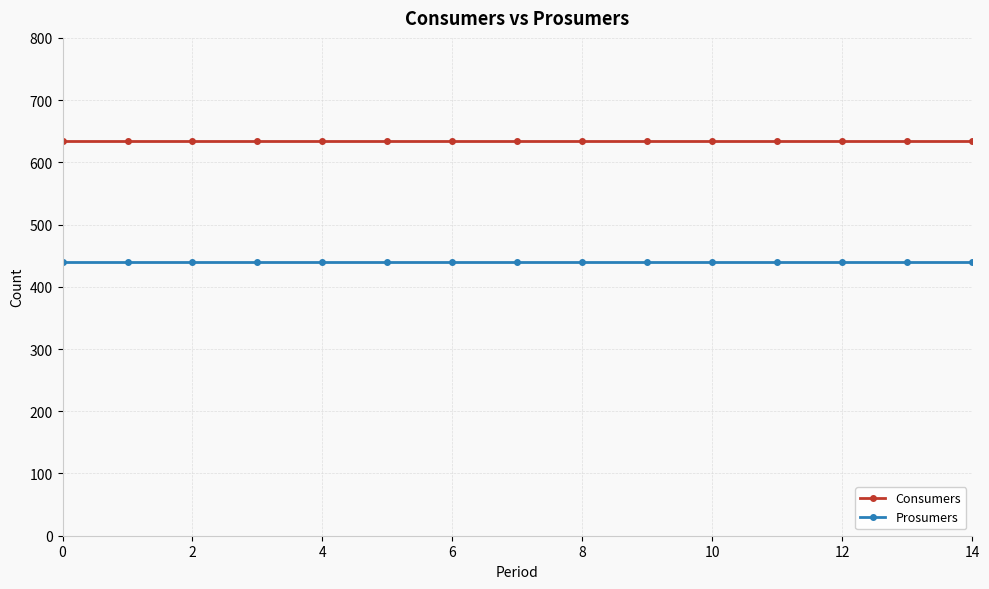

Which series has the largest total across all categories?

Consumers